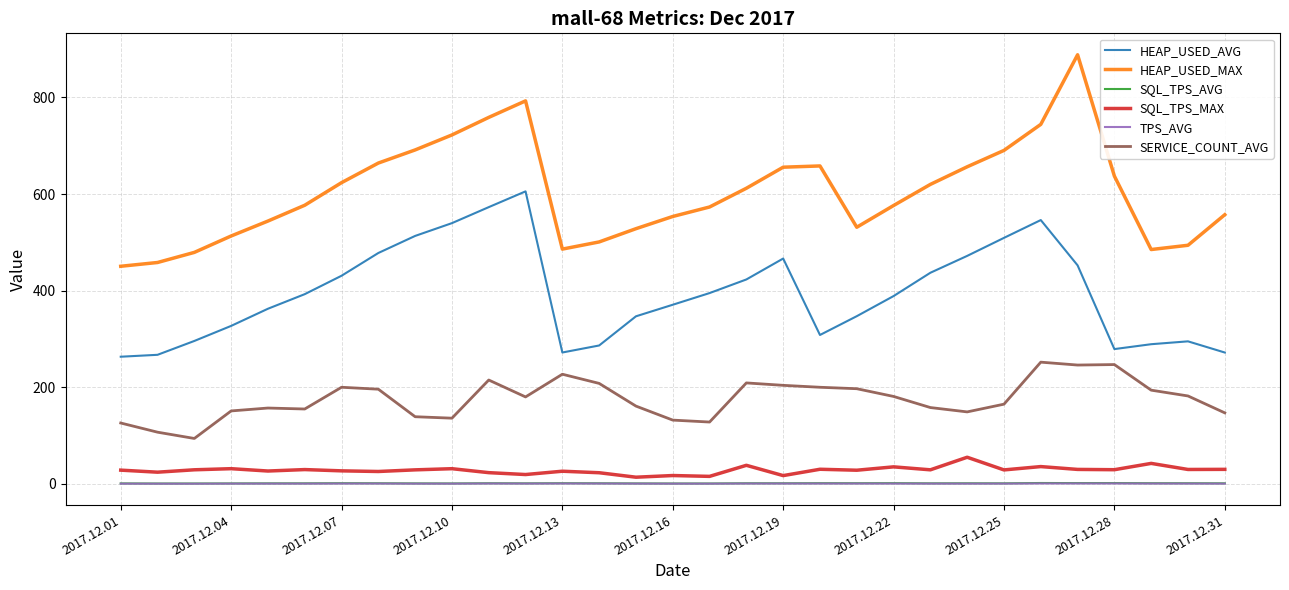

Which series has the widest spread of values?

HEAP_USED_MAX